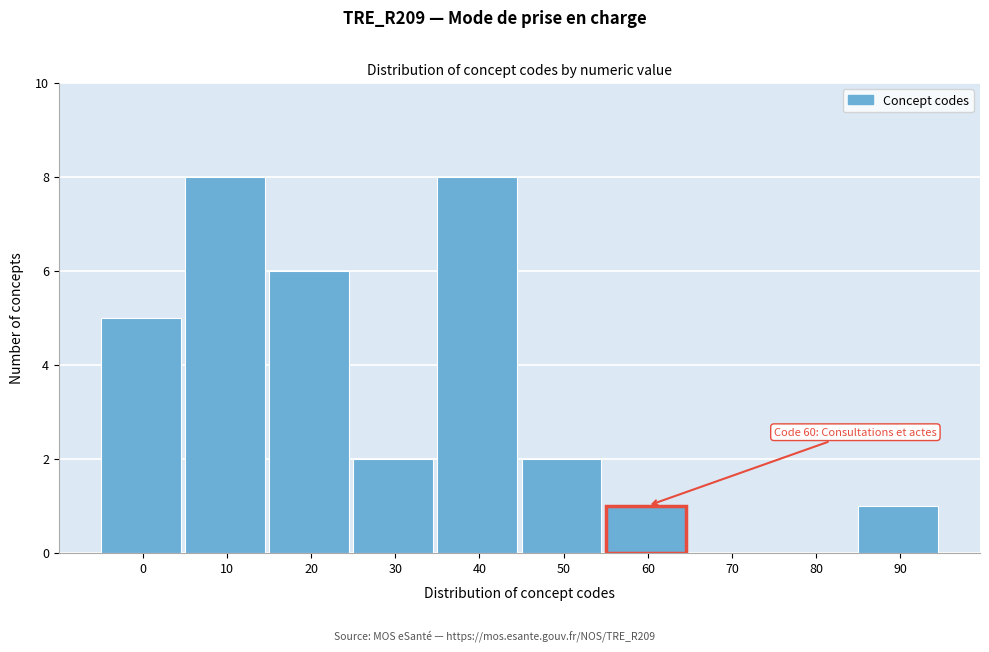

Reading left to right, list all the values displayed in this chart.

0=5	10=8	20=6	30=2	40=8	50=2	60=1	70=0	80=0	90=1